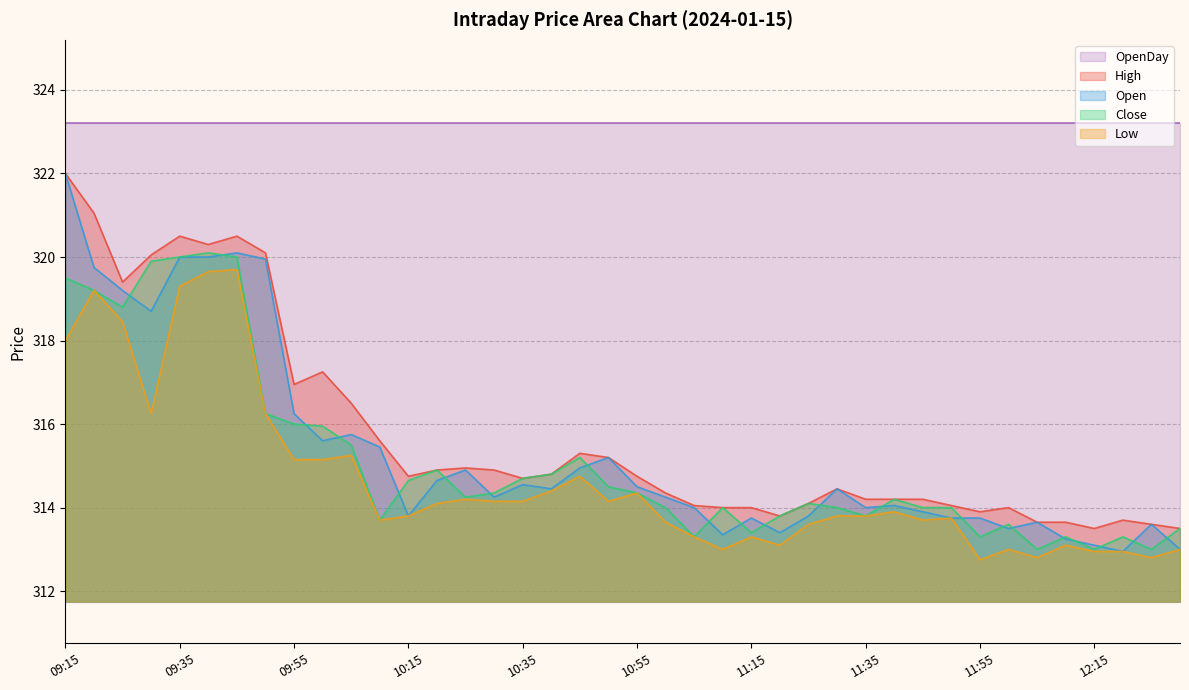

Which series has the widest spread of values?

Open